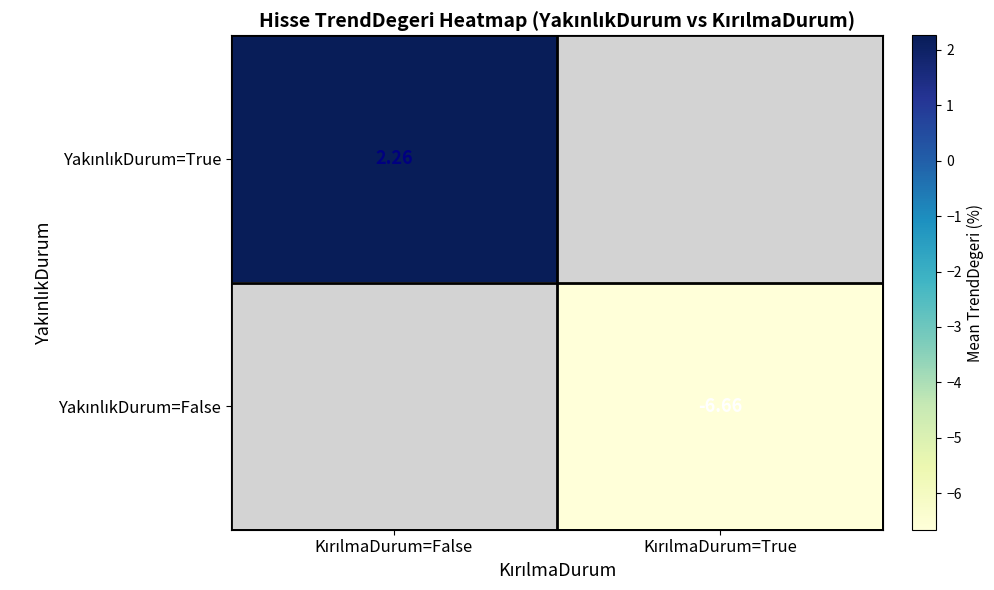

The YakınlıkDurum=False series shows -3.5 at KırılmaDurum=True. True or false?

False